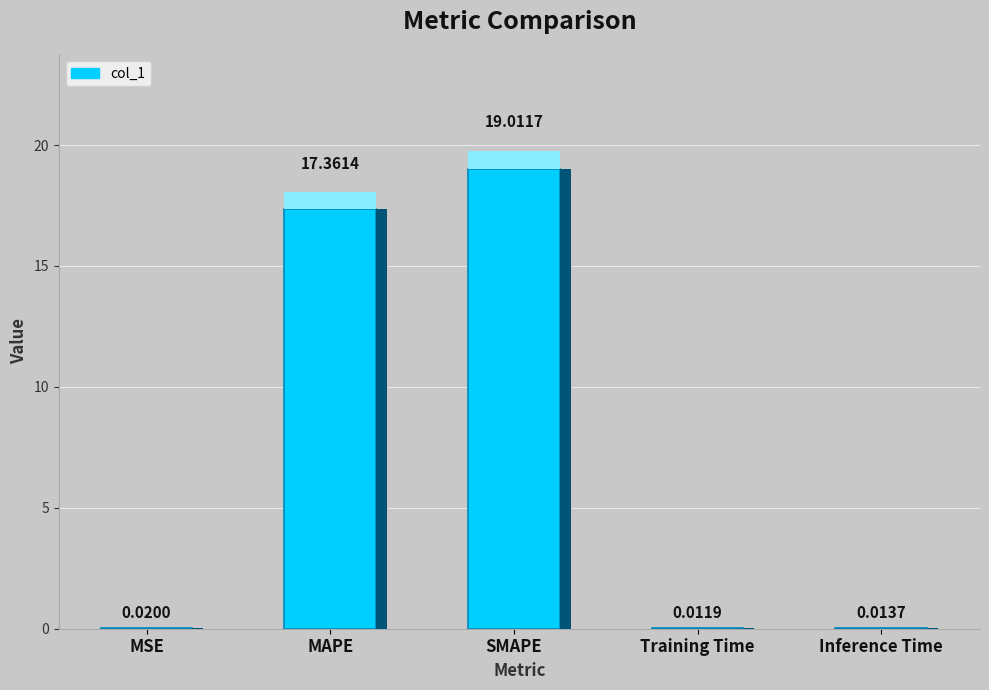

The chart shows a value of 8.4 at SMAPE. True or false?

False